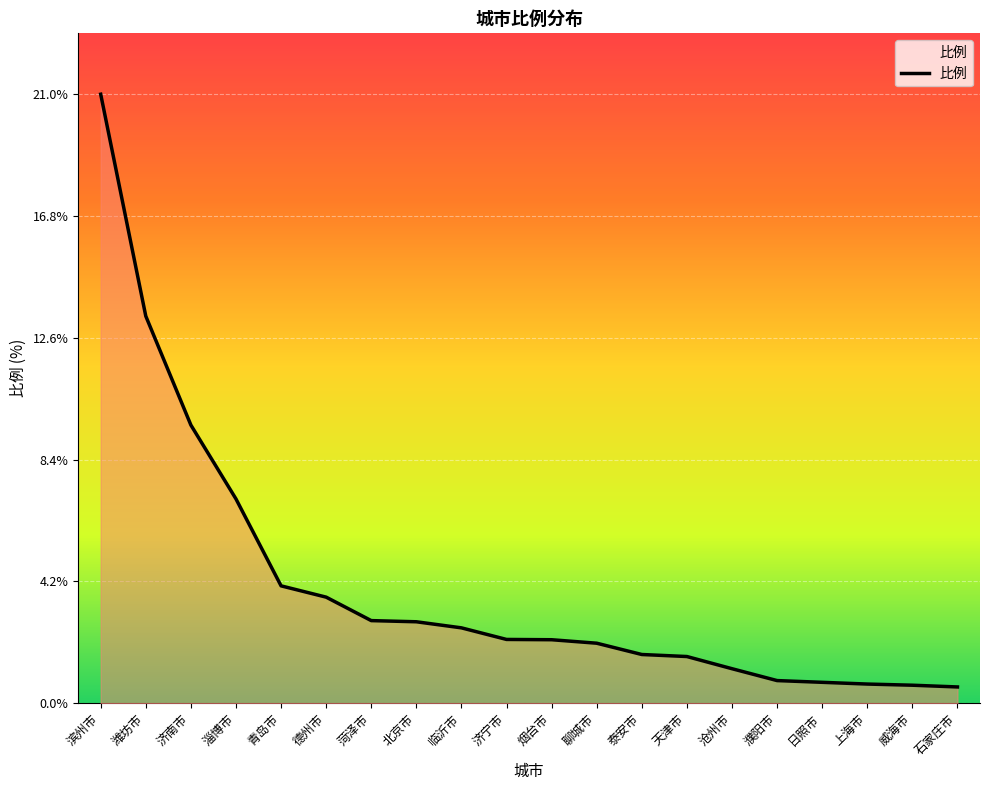

How many lines are shown in the chart?

1